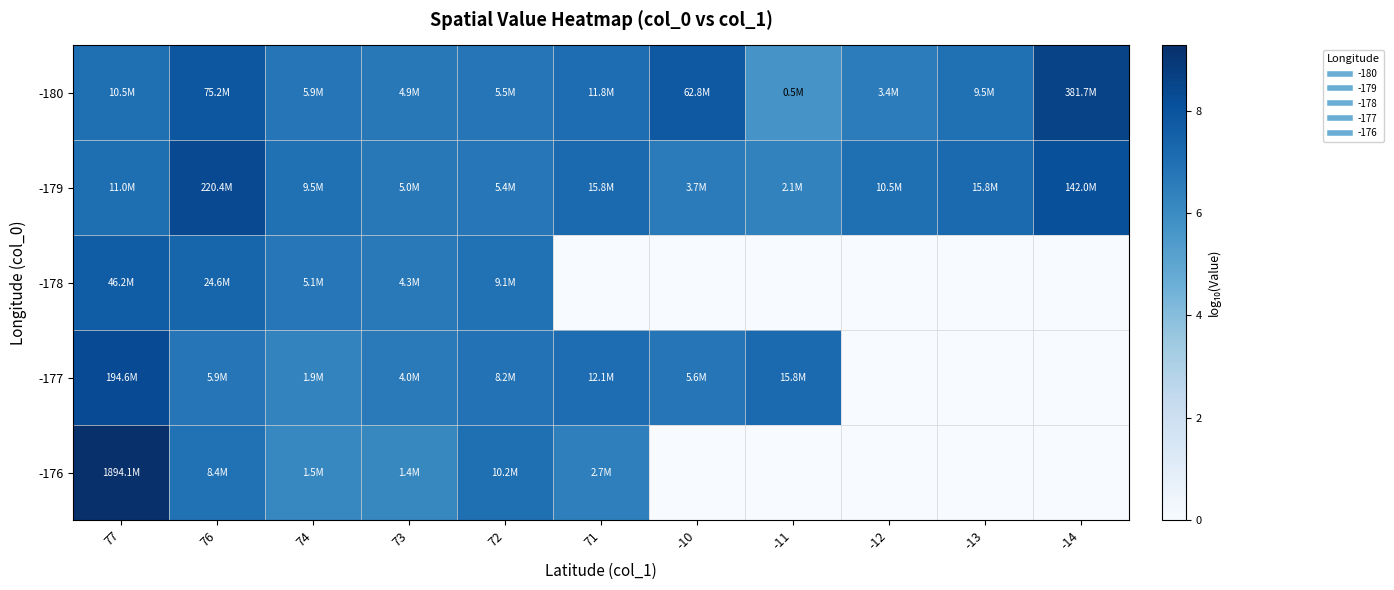

At which category does the chart reach its peak across all series?

77